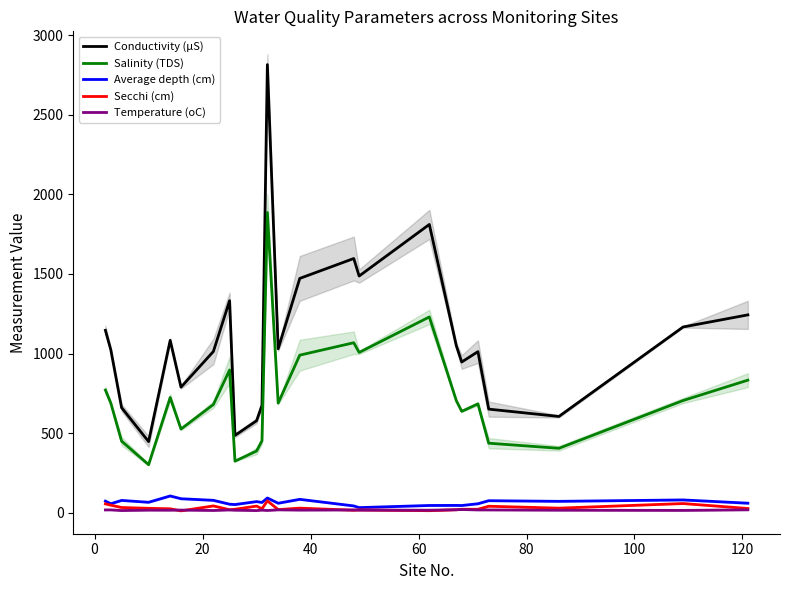

How many data points in Average depth (cm) are above 65?

12